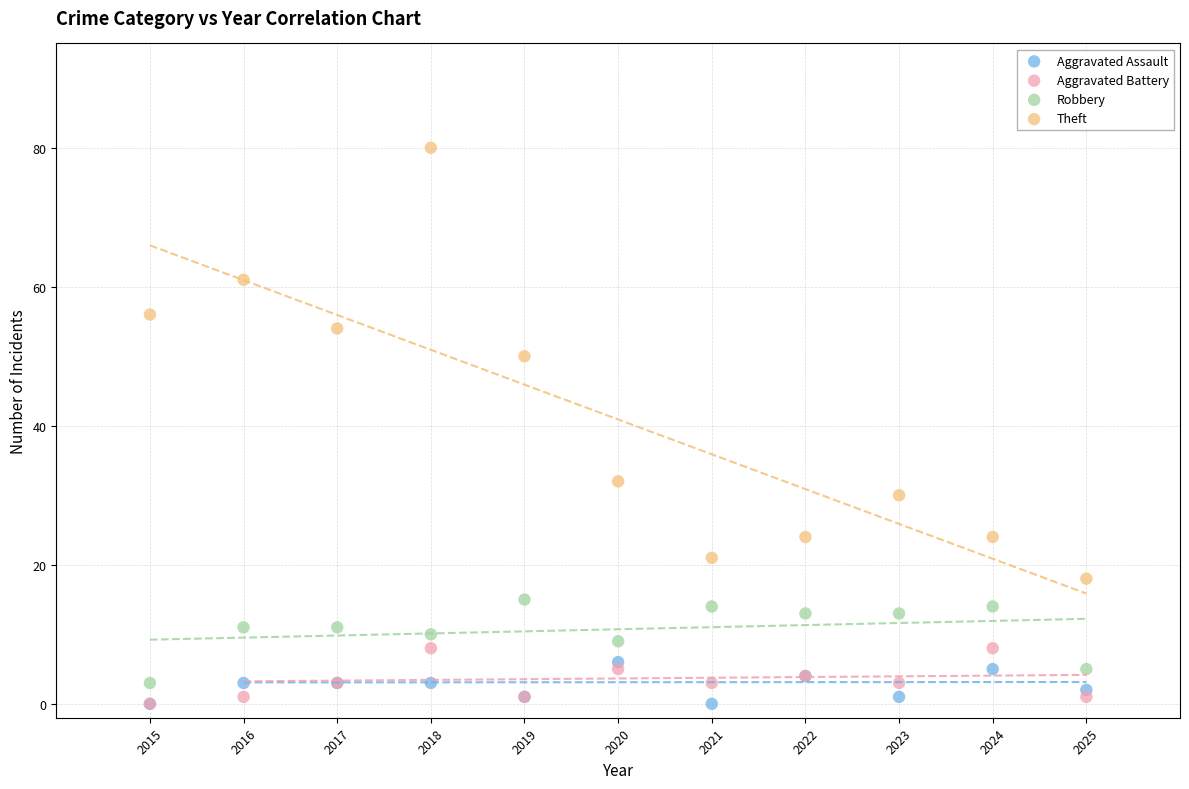

Across all series, what Y value is closest to 40?

32